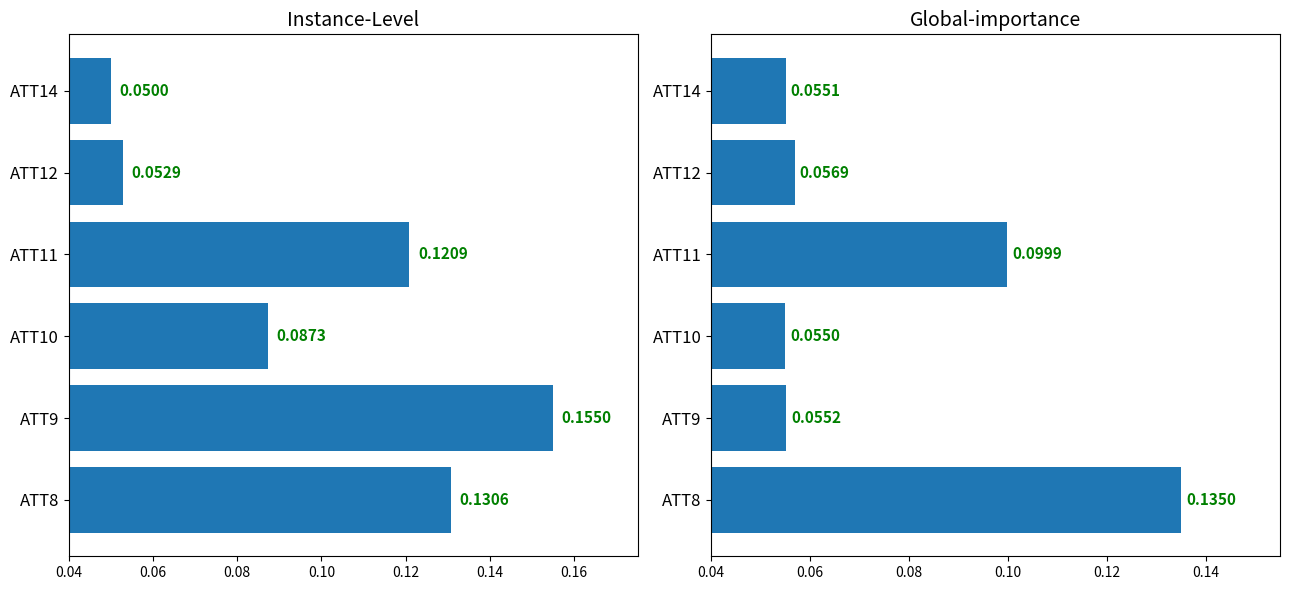

What is the sum of all values?

0.5